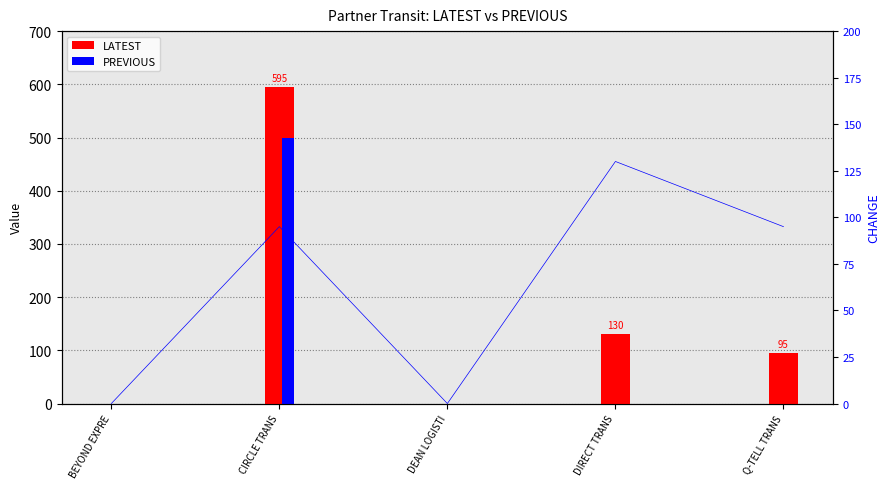

How many bars are there in each group?

2